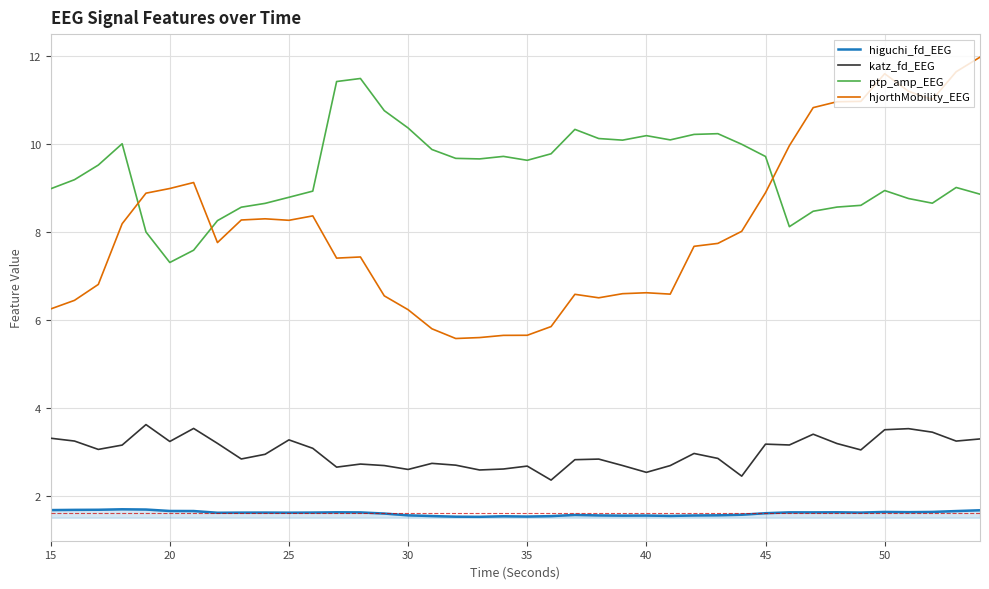

What is the smallest value displayed?

1.5